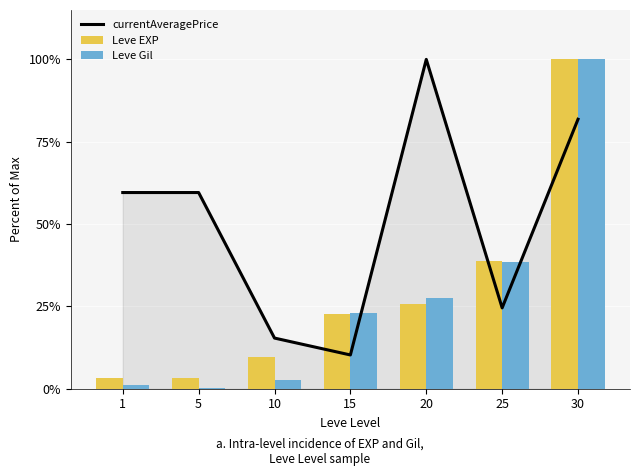

What is the maximum value shown in the chart?

100.0